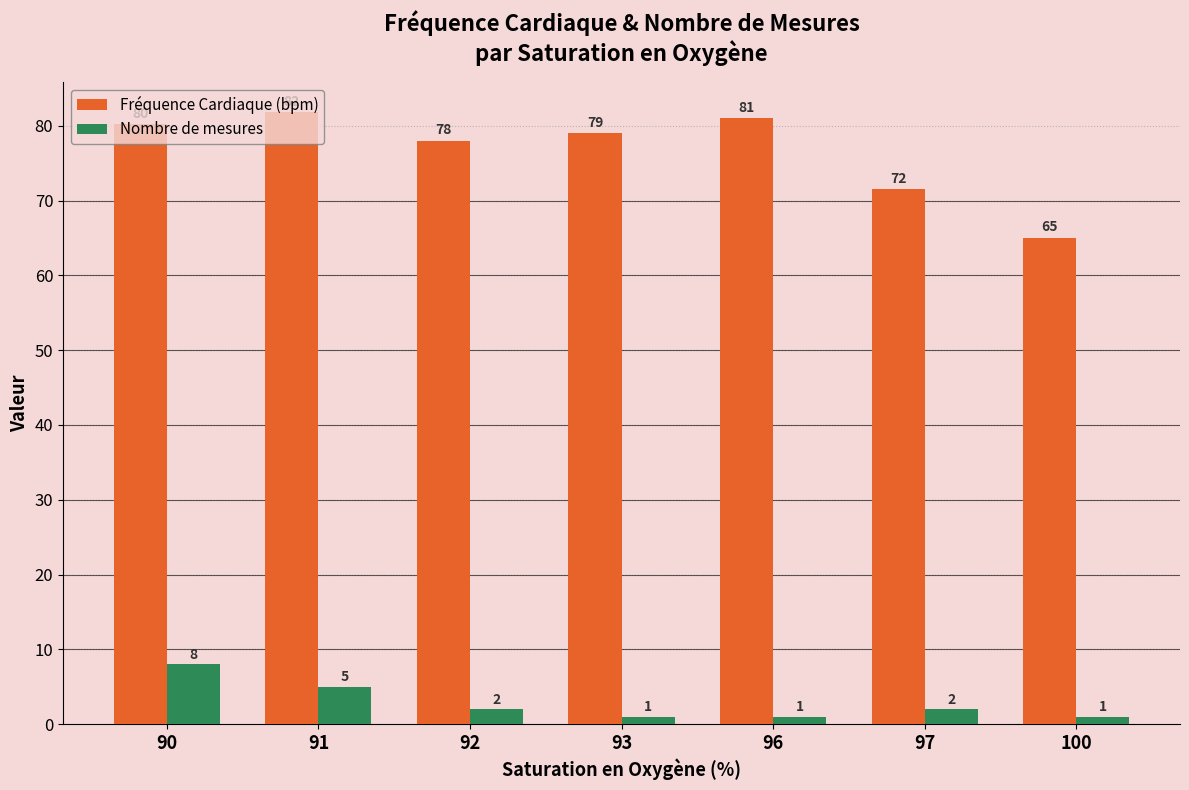

What is the minimum value for Nombre de mesures?

1.0